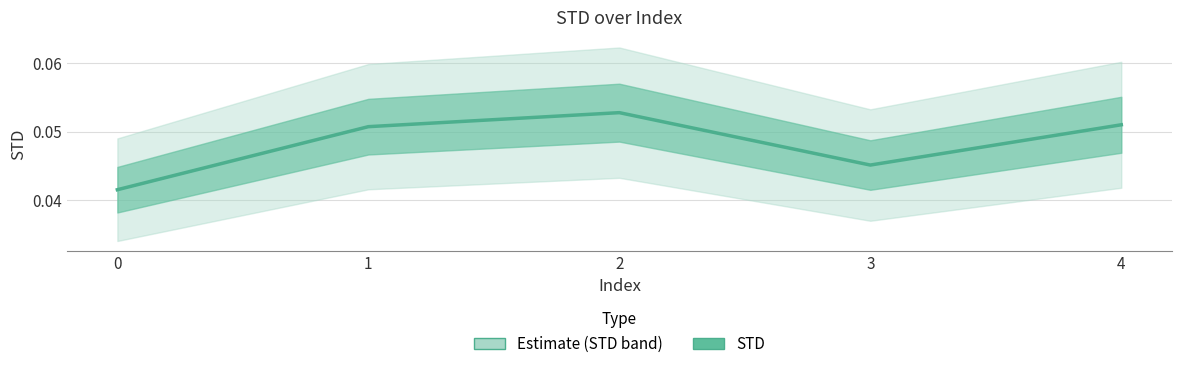

Reading right to left, what are all the values shown in this chart?

0.1	0.0	0.1	0.1	0.0